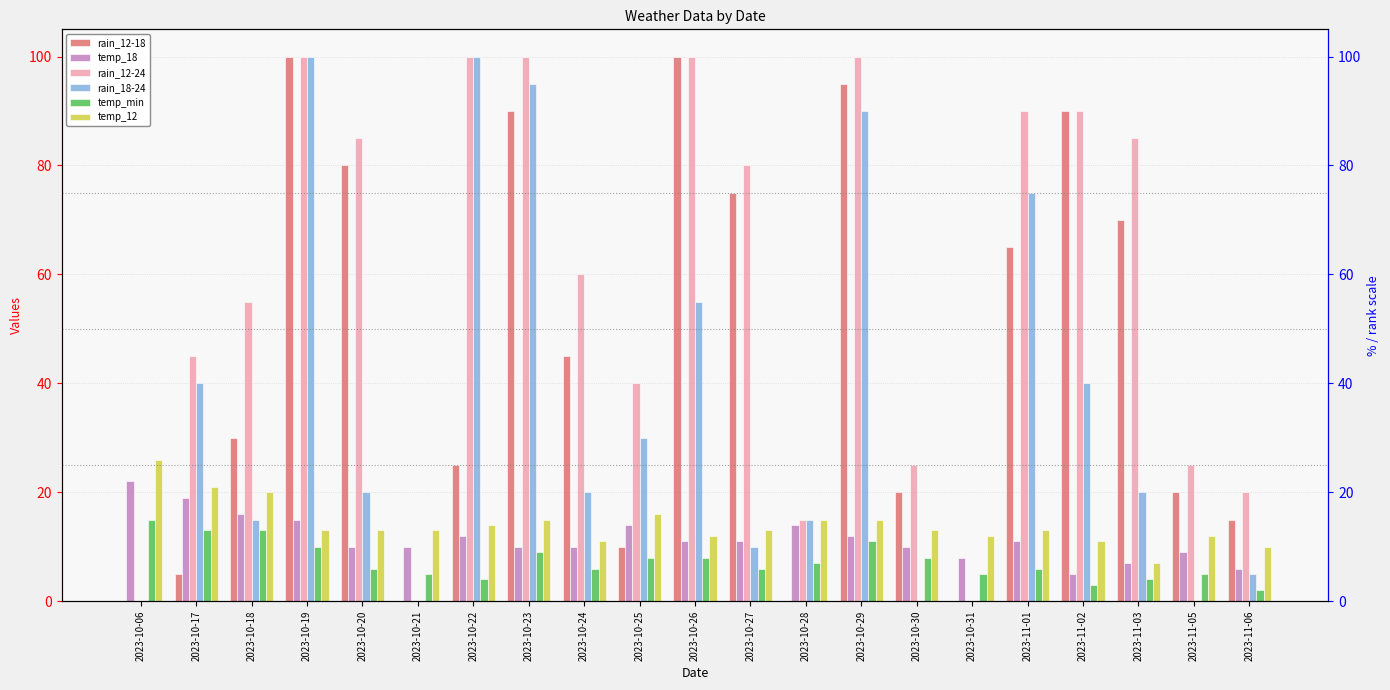

At 2023-10-22, list the series in order from smallest to largest.

temp_min, temp_18, temp_12, rain_12-18, rain_12-24, rain_18-24